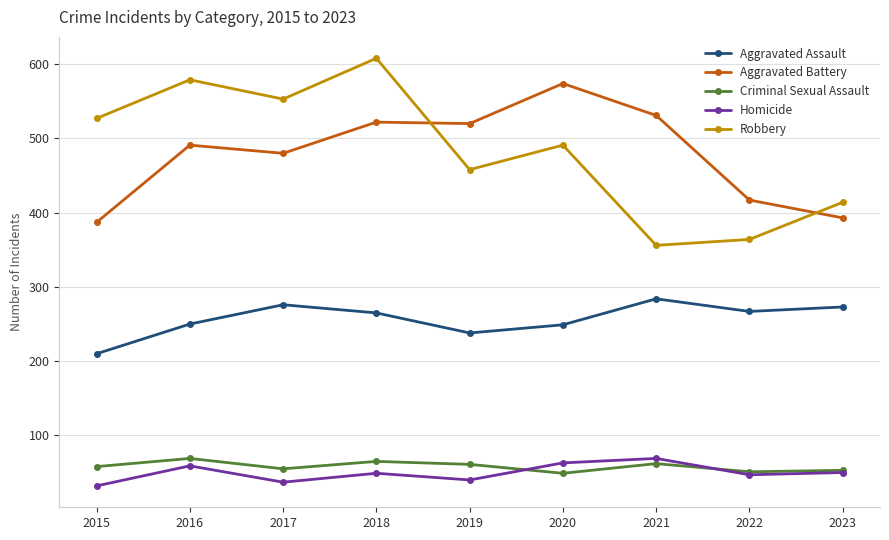

What is the maximum value for Aggravated Assault?

284